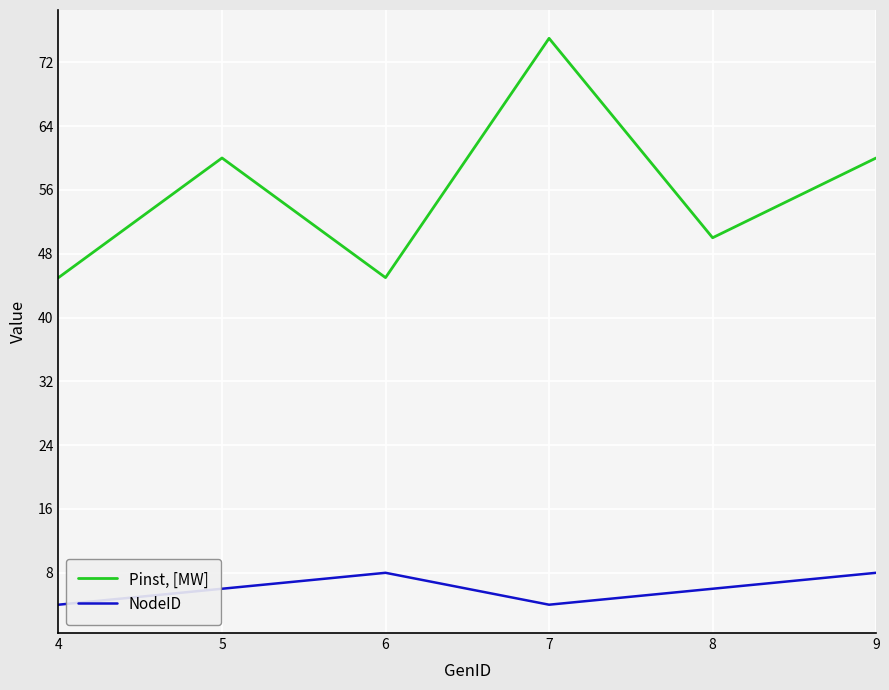

What is the spread (max minus min) of values at 4?

41